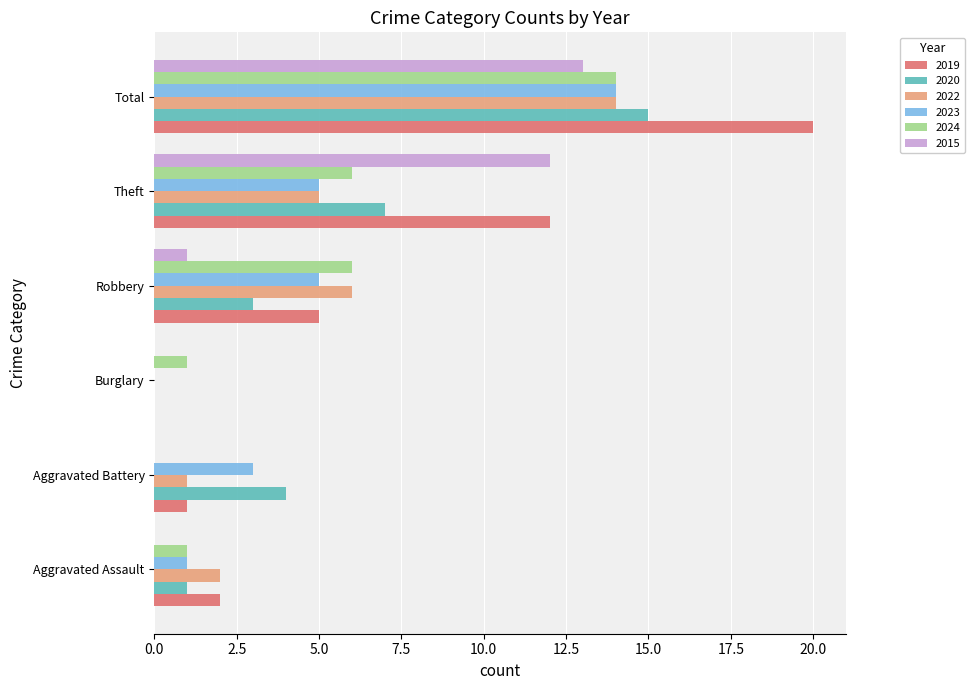

The 2019 series shows 12 at Theft. True or false?

True